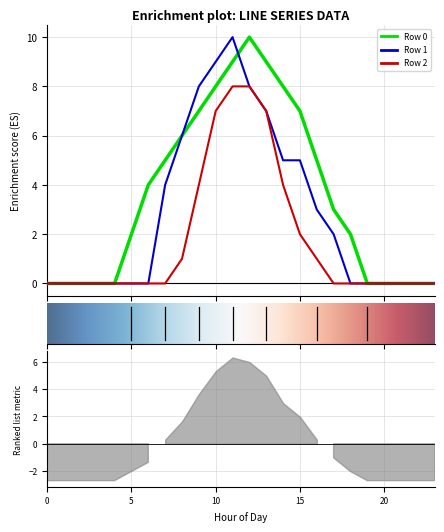

Rank the categories by Row 0 value from lowest to highest.

0, 1, 2, 3, 4, 19, 20, 21, 22, 23, 5, 18, 17, 6, 7, 16, 8, 9, 15, 10, 14, 11, 13, 12